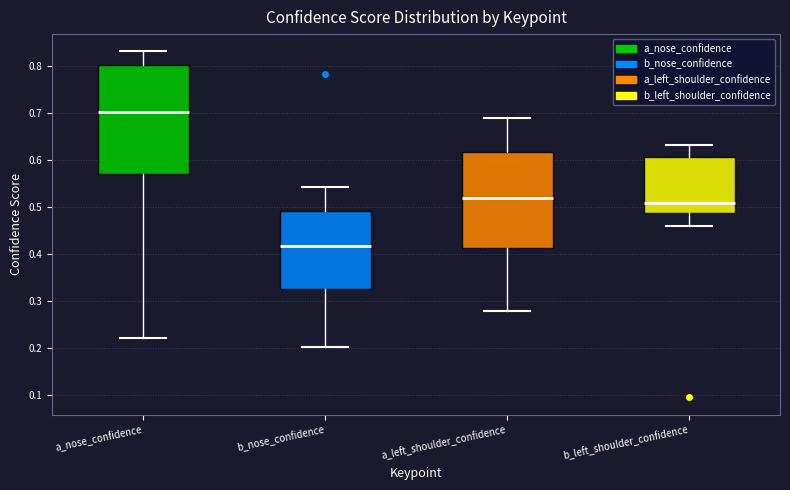

Which box has the lowest median line?

b_nose_confidence